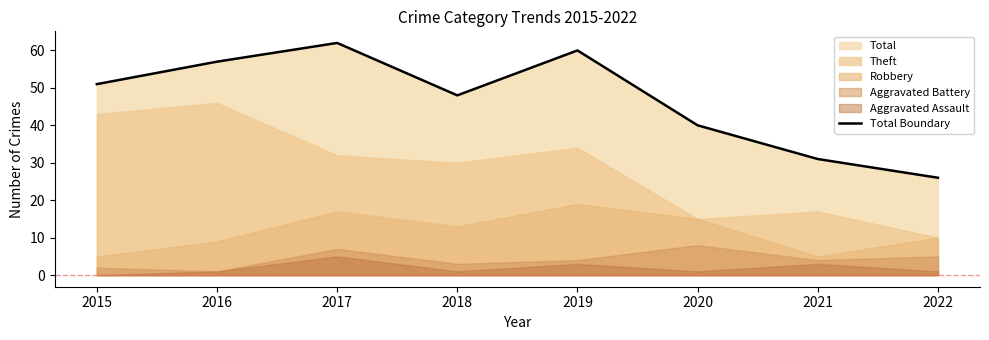

Where is the first local minimum?

2018